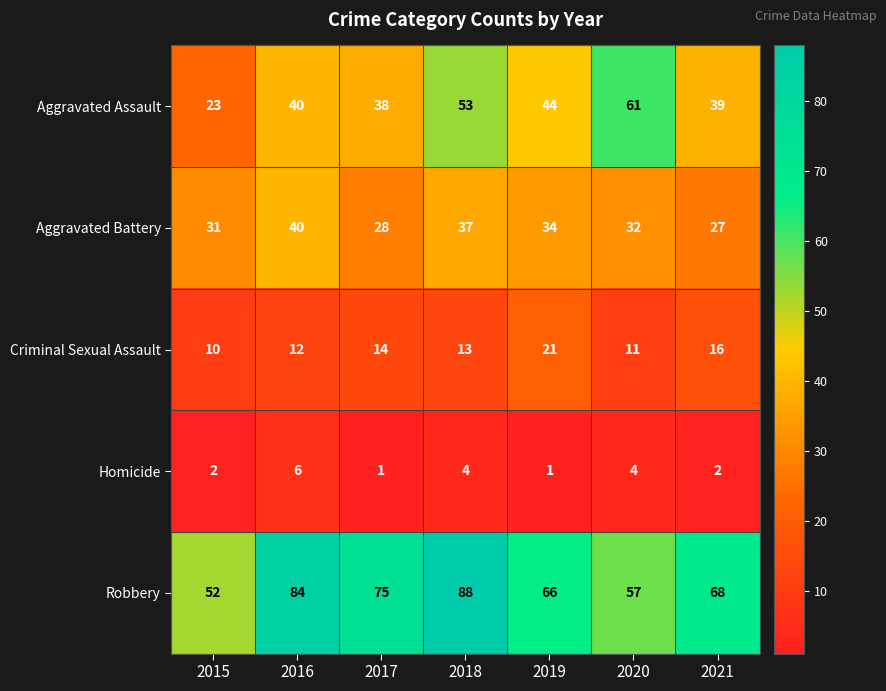

What is the total value across all series at 2017?

156